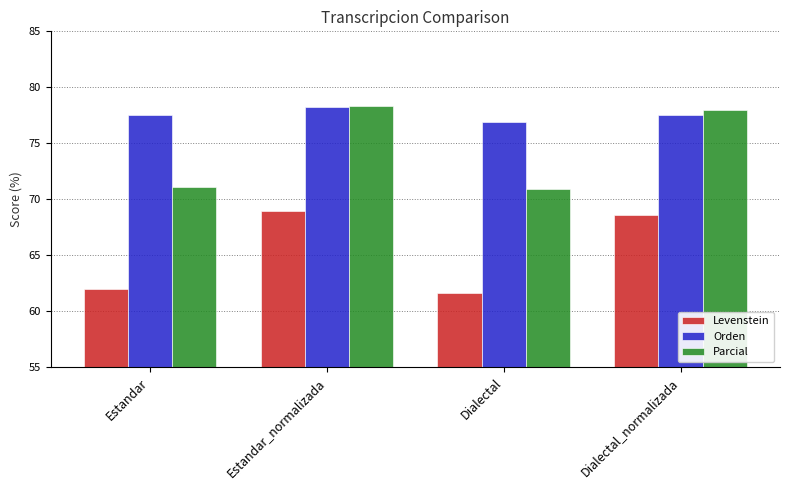

Where does the Levenstein series first go above 68?

Estandar_normalizada